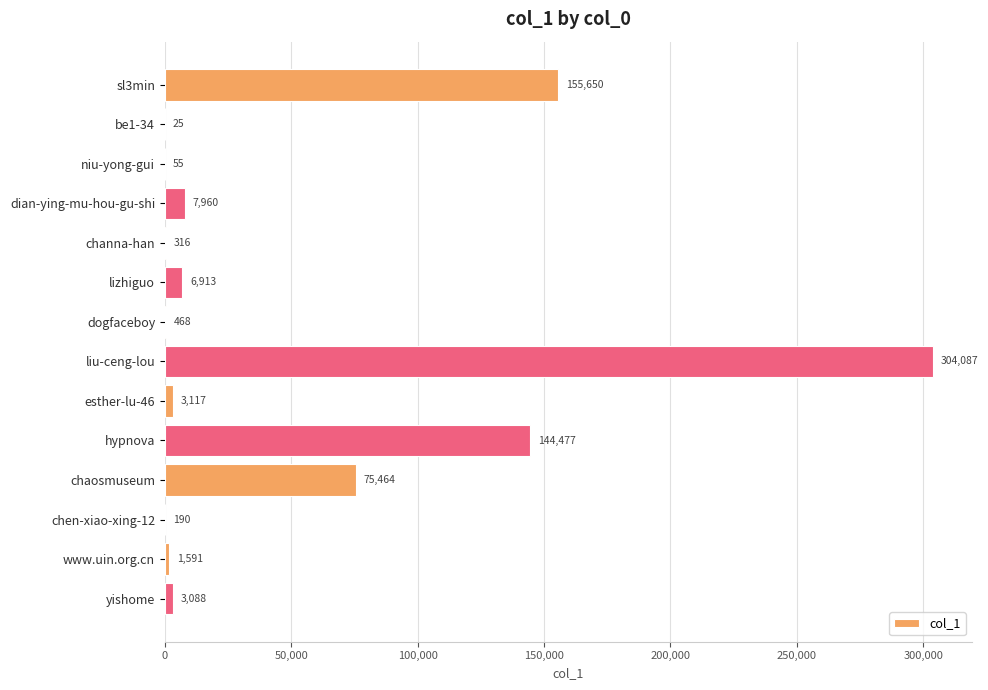

Reading top to bottom, transcribe all the data shown in this chart.

sl3min=155650	be1-34=25	niu-yong-gui=55	dian-ying-mu-hou-gu-shi=7960	channa-han=316	lizhiguo=6913	dogfaceboy=468	liu-ceng-lou=304087	esther-lu-46=3117	hypnova=144477	chaosmuseum=75464	chen-xiao-xing-12=190	www.uin.org.cn=1591	yishome=3088